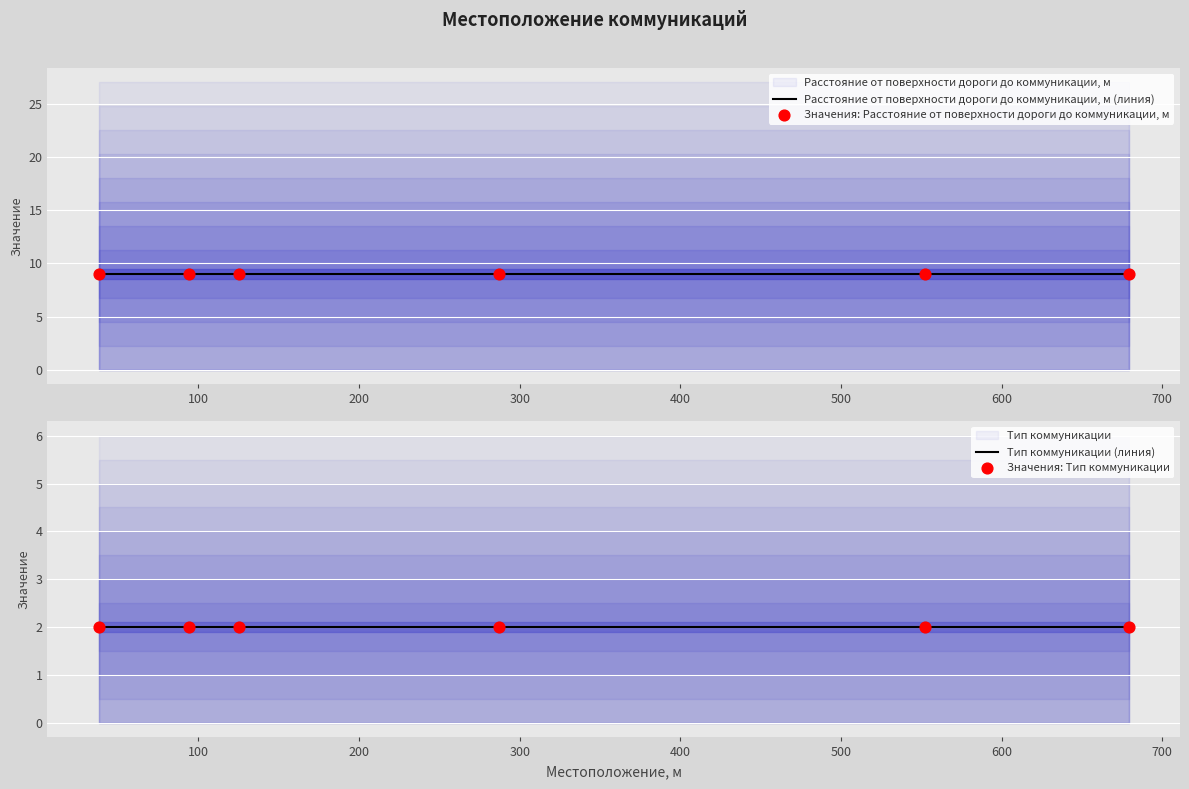

Which series has the largest total across all categories?

Расстояние от поверхности дороги до коммуникации, м (линия)